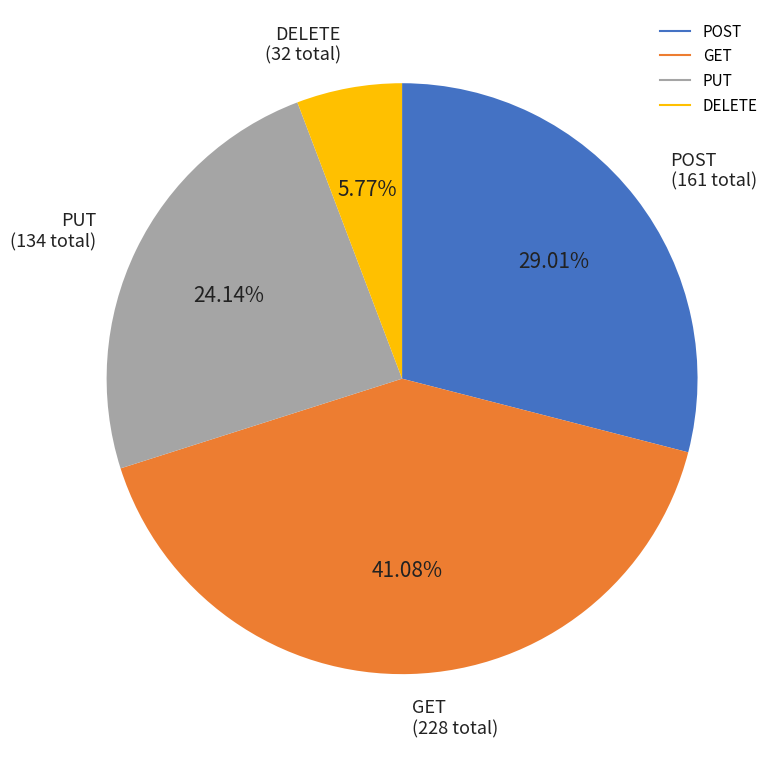

Does any single category account for the majority?

No